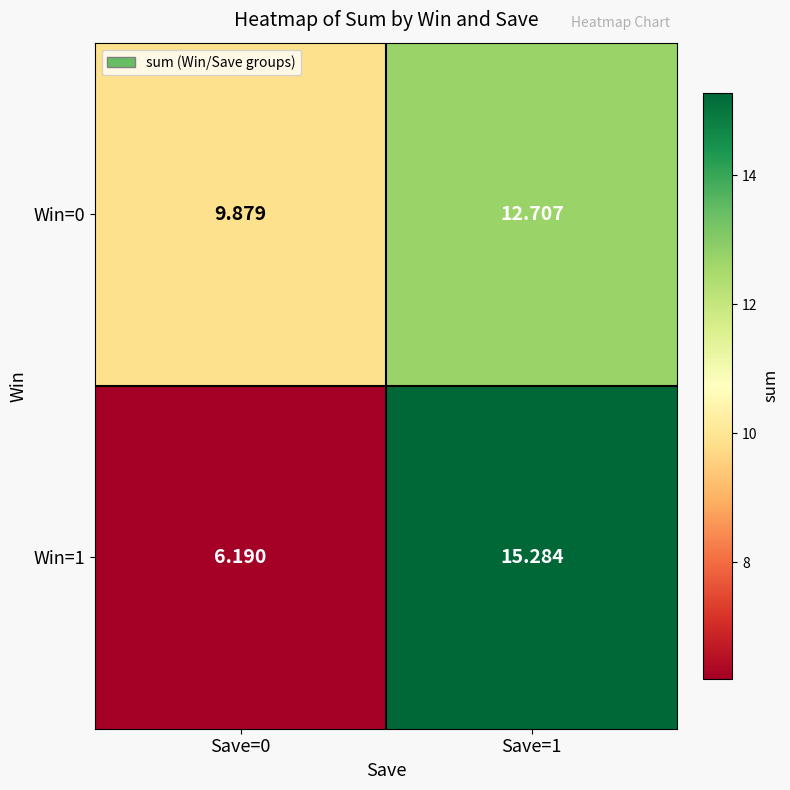

What is the total value across all series at Save=0?

16.1